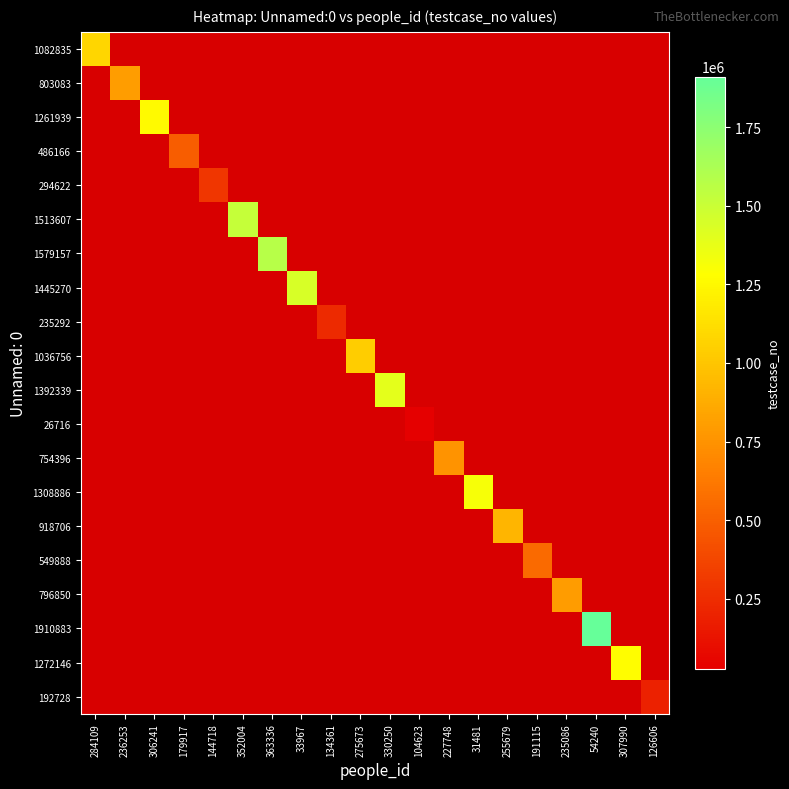

List the labels in order of 1261939 value, smallest first.

284109, 236253, 179917, 144718, 352004, 363336, 33967, 134361, 275673, 330250, 104623, 227748, 31481, 255679, 191115, 235086, 54240, 307990, 126606, 306241